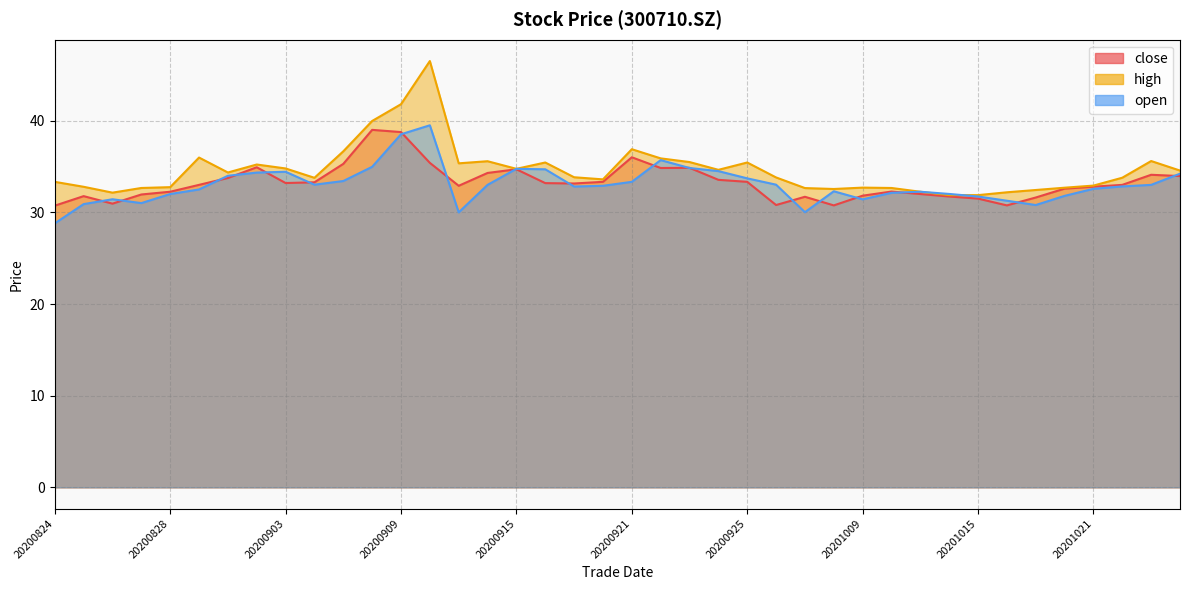

What is the value of the close point at the 26th from the left?

30.8